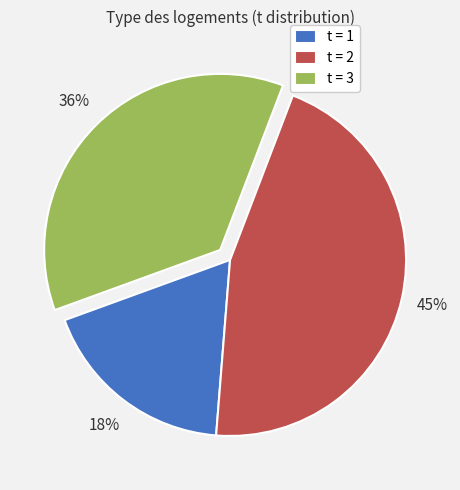

Do t = 2 and t = 1 together represent more than half of the pie?

Yes